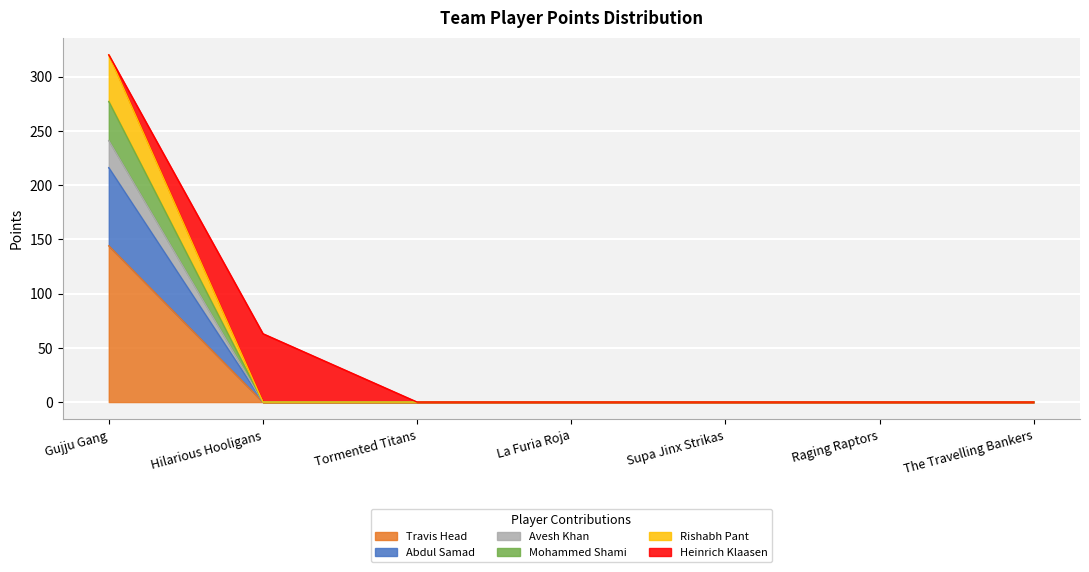

What are all the series names shown in the legend?

Travis Head, Abdul Samad, Avesh Khan, Mohammed Shami, Rishabh Pant, Heinrich Klaasen